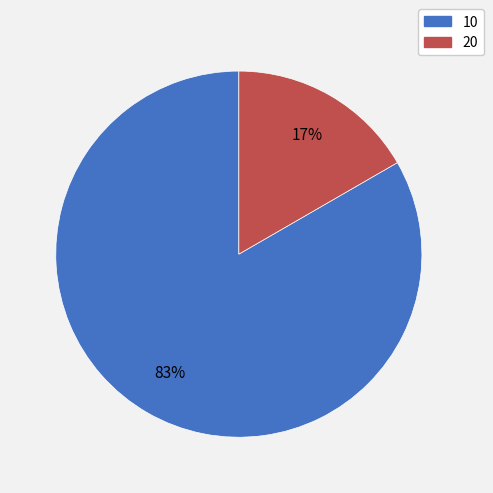

Is the sum of 10 and 20 greater than half?

Yes